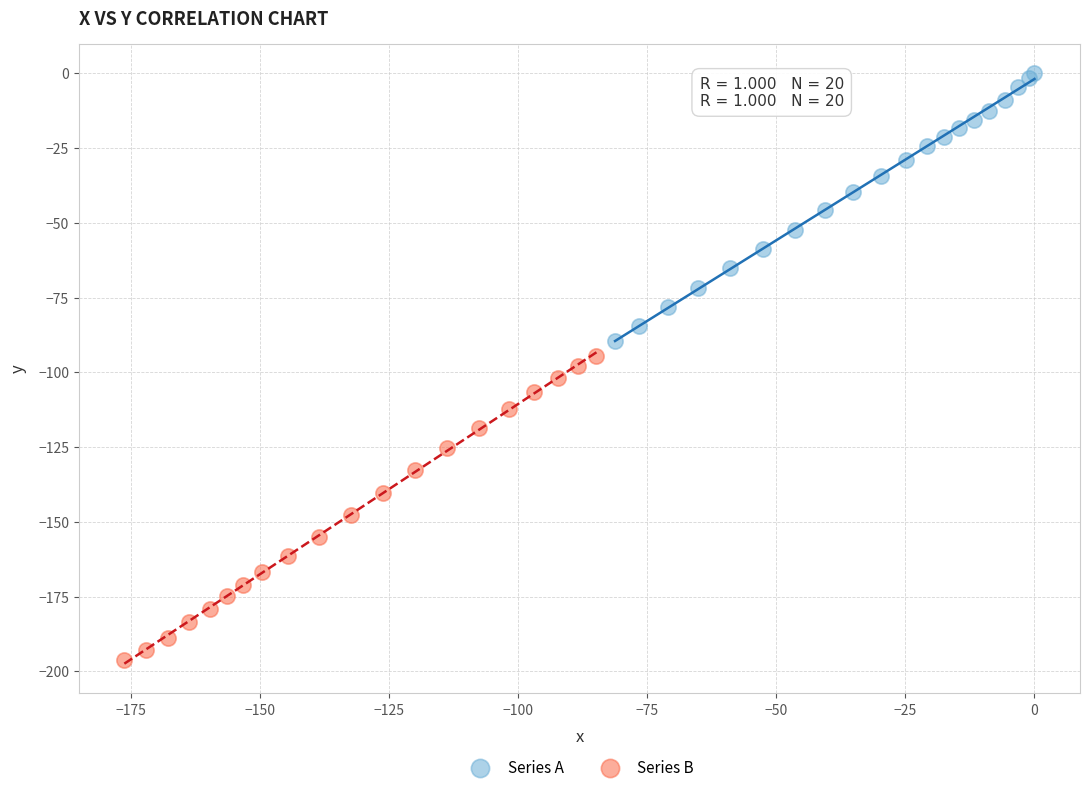

Which series reaches the minimum Y coordinate?

Series B